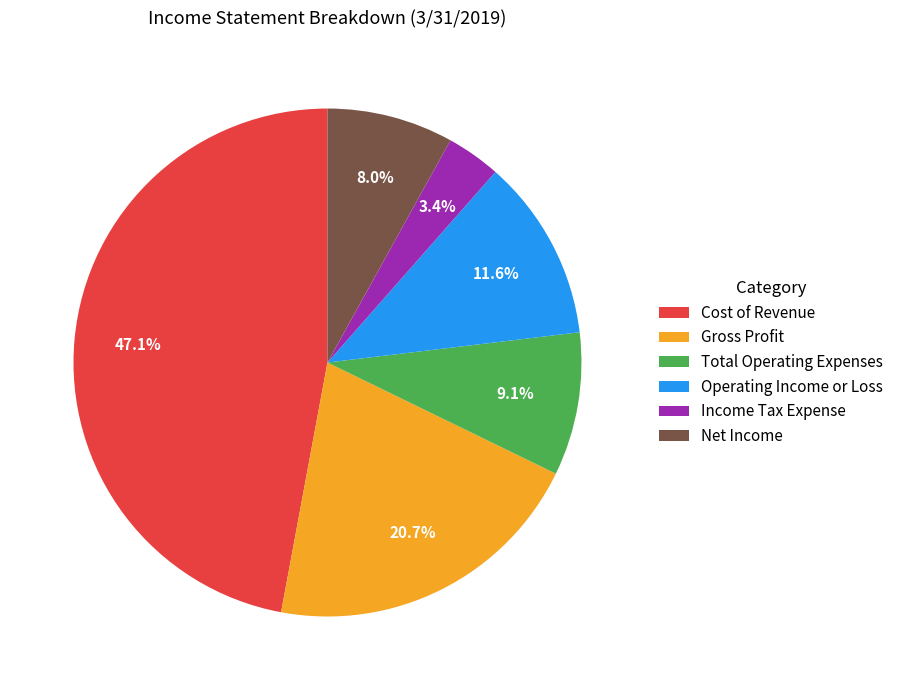

How many segments does this pie chart have?

6